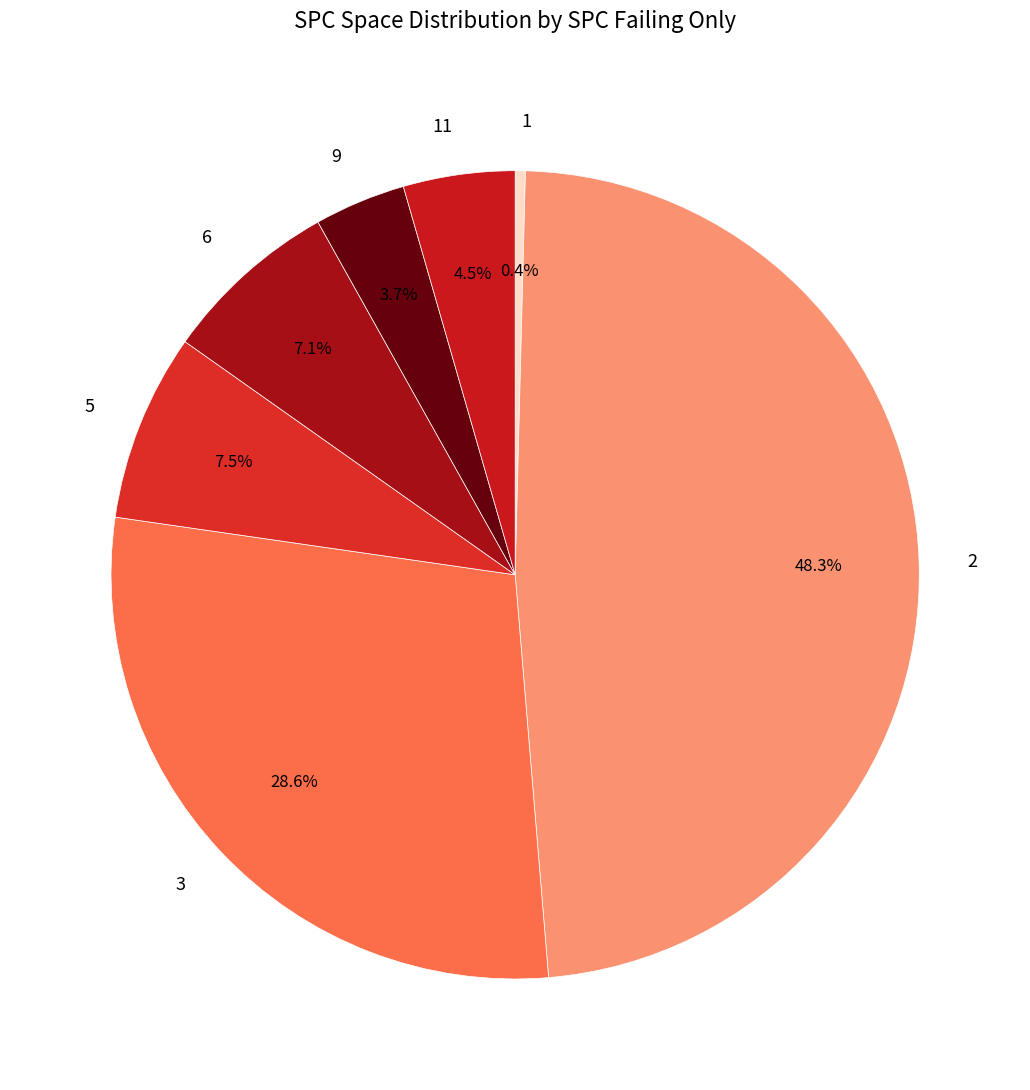

Between 1 and 3, which is larger?

3